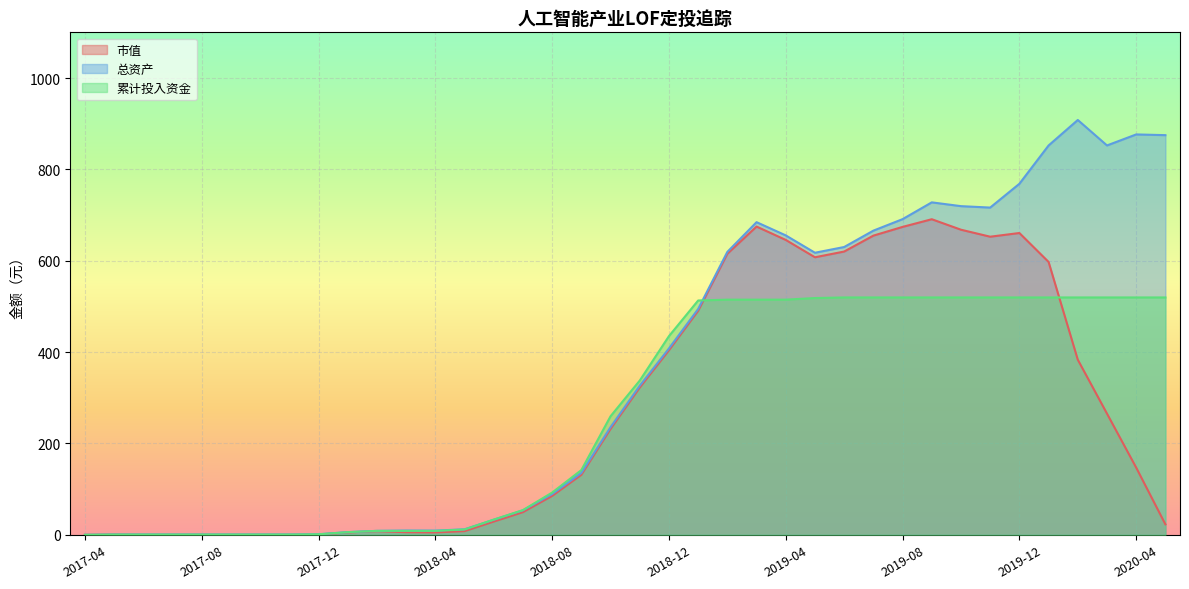

True or false: 总资产 and 市值 intersect in this chart.

False